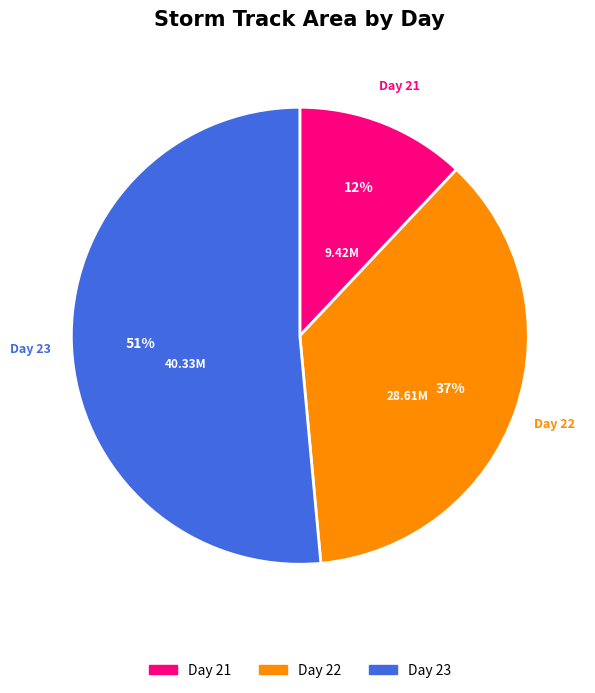

Is there any slice that represents more than half of the pie?

Yes